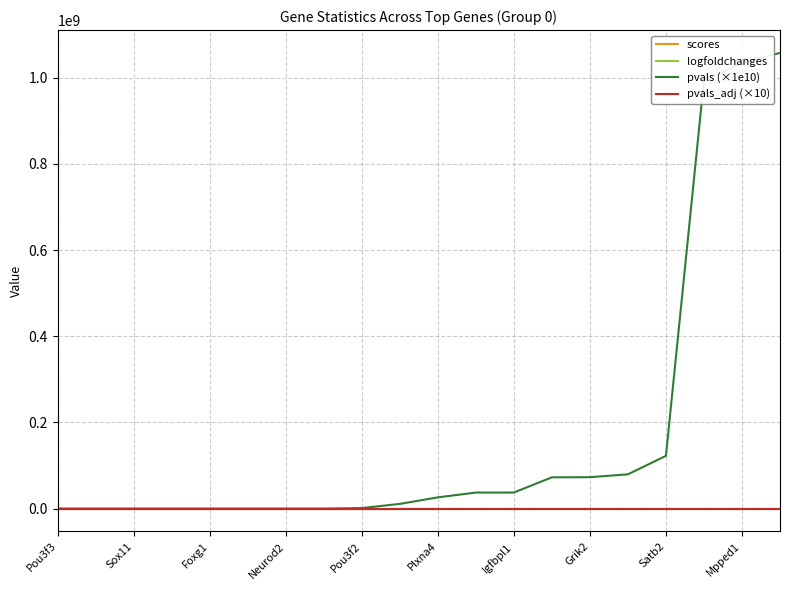

Which series has the largest range (max minus min)?

pvals (×1e10)